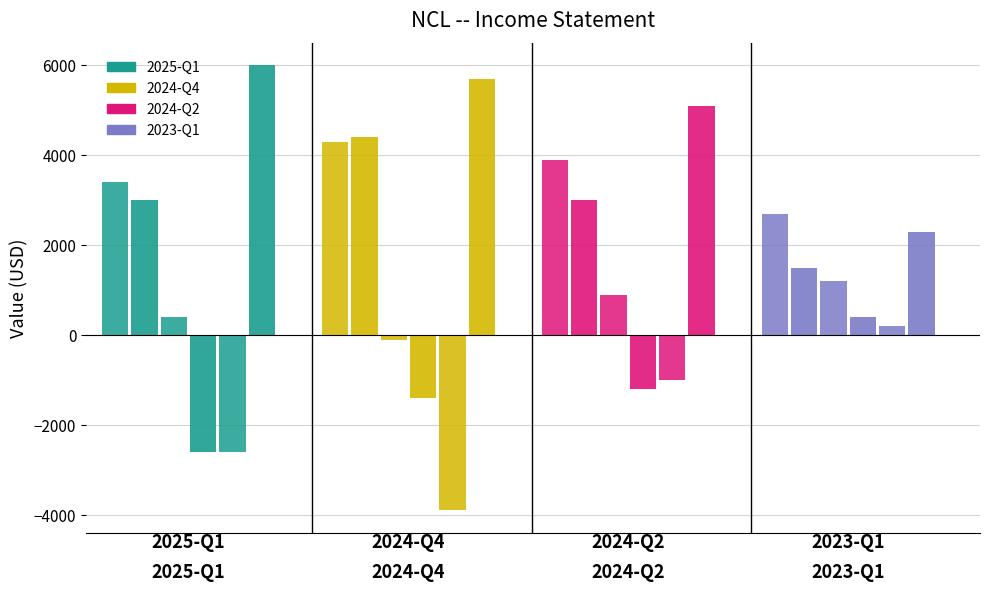

How many groups of bars are there?

4